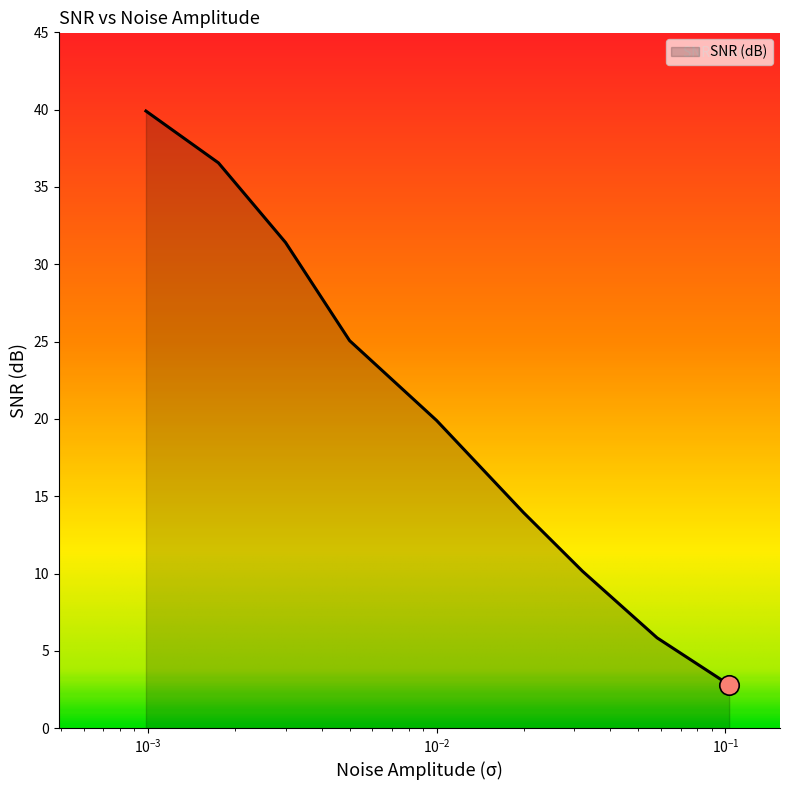

What is the minimum value shown in the chart?

2.8